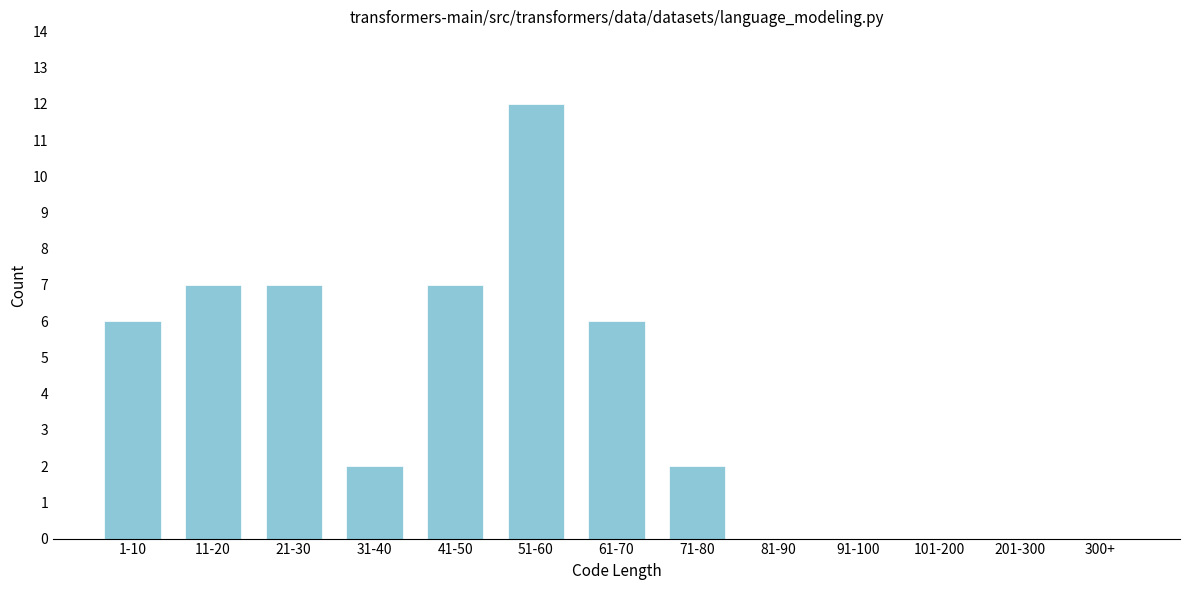

Reading left to right, transcribe all the data shown in this chart.

1-10=6	11-20=7	21-30=7	31-40=2	41-50=7	51-60=12	61-70=6	71-80=2	81-90=0	91-100=0	101-200=0	201-300=0	300+=0